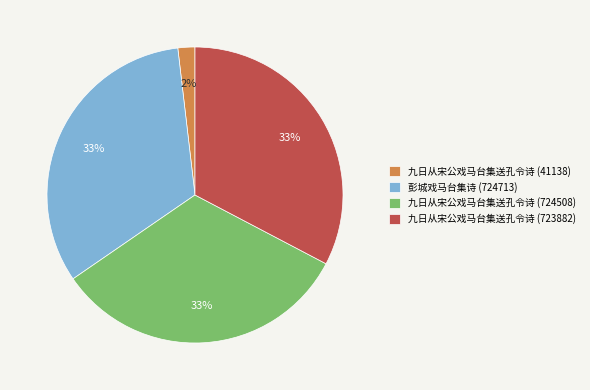

Do 九日从宋公戏马台集送孔令诗 (724508) and 九日从宋公戏马台集送孔令诗 (723882) together represent more than half of the pie?

Yes